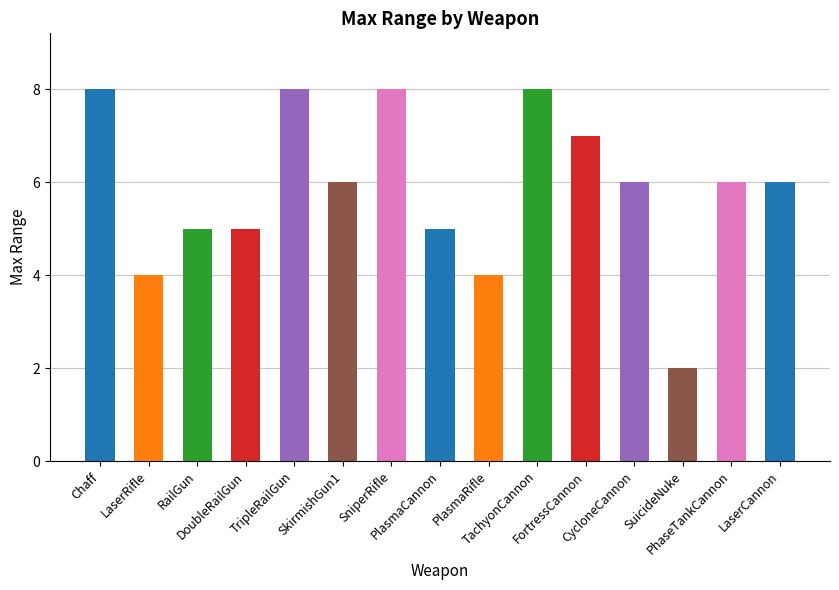

Is it true that the value at PlasmaCannon is 8?

False